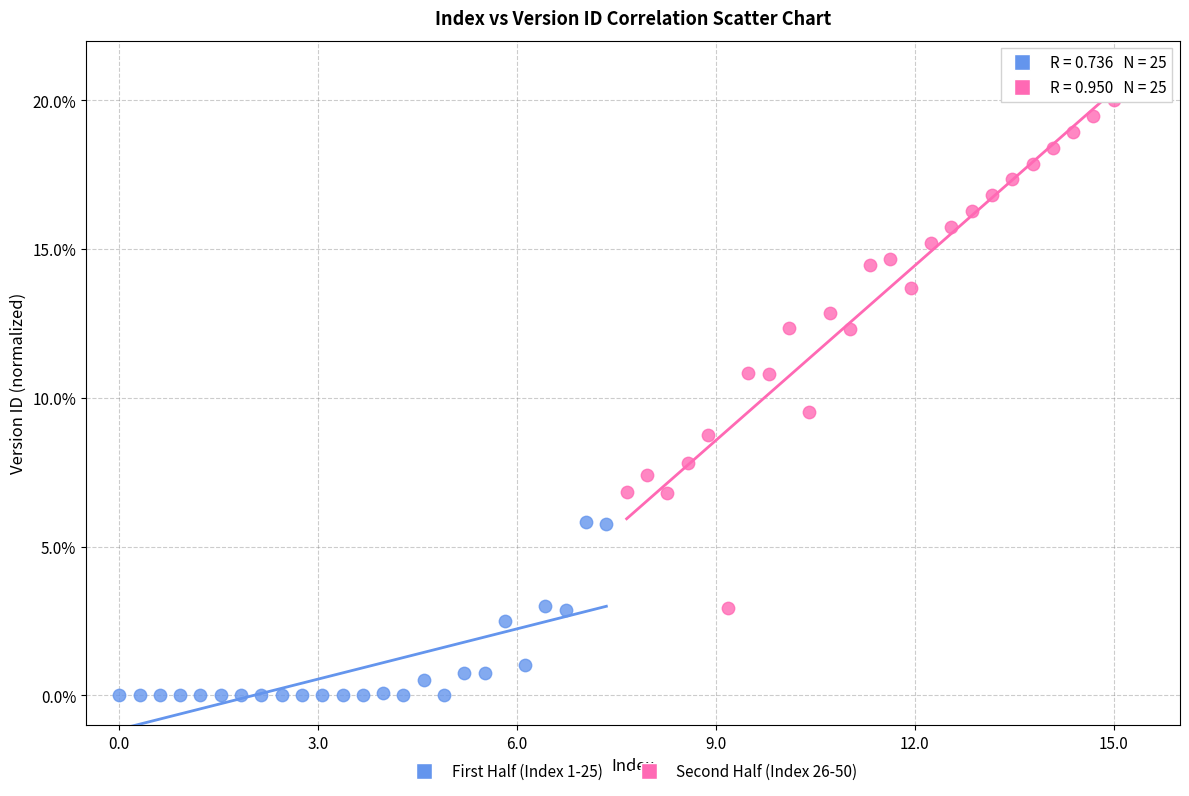

Which series contains the highest Y value?

Second Half (Index 26-50)